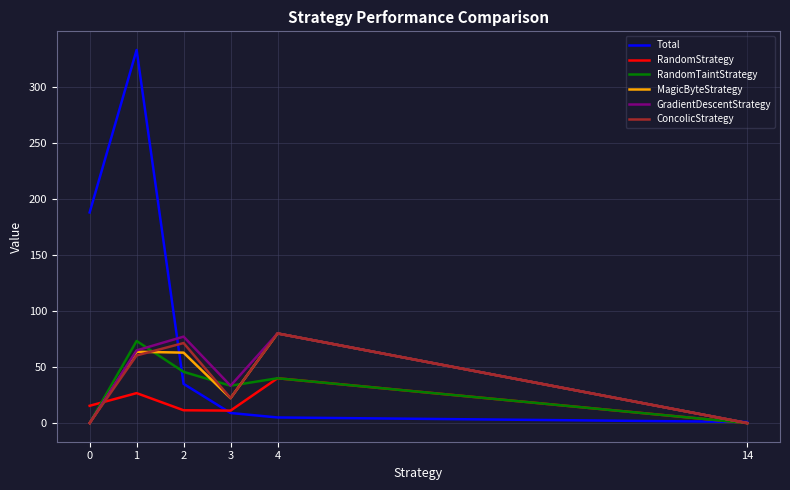

What are all the series names shown in the legend?

Total, RandomStrategy, RandomTaintStrategy, MagicByteStrategy, GradientDescentStrategy, ConcolicStrategy